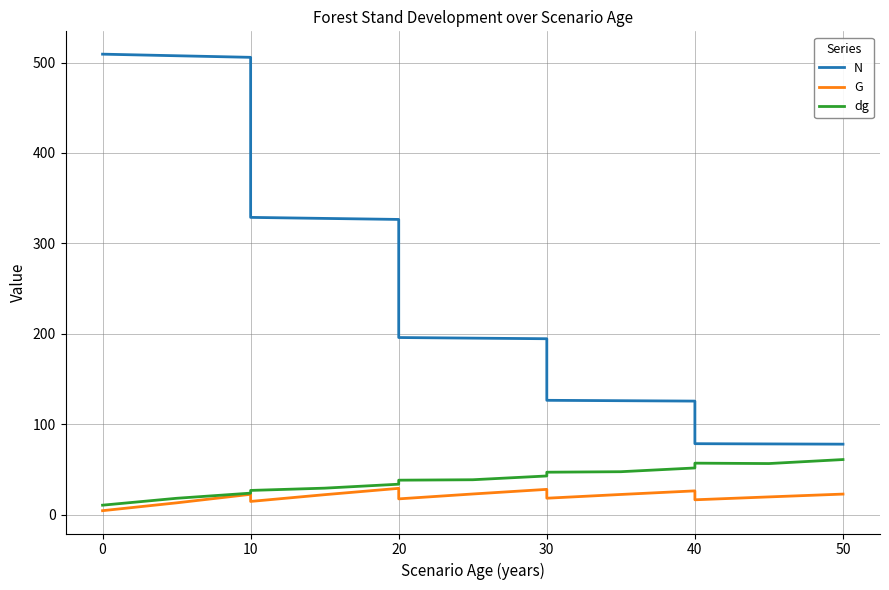

What are all the series names shown in the legend?

N, G, dg